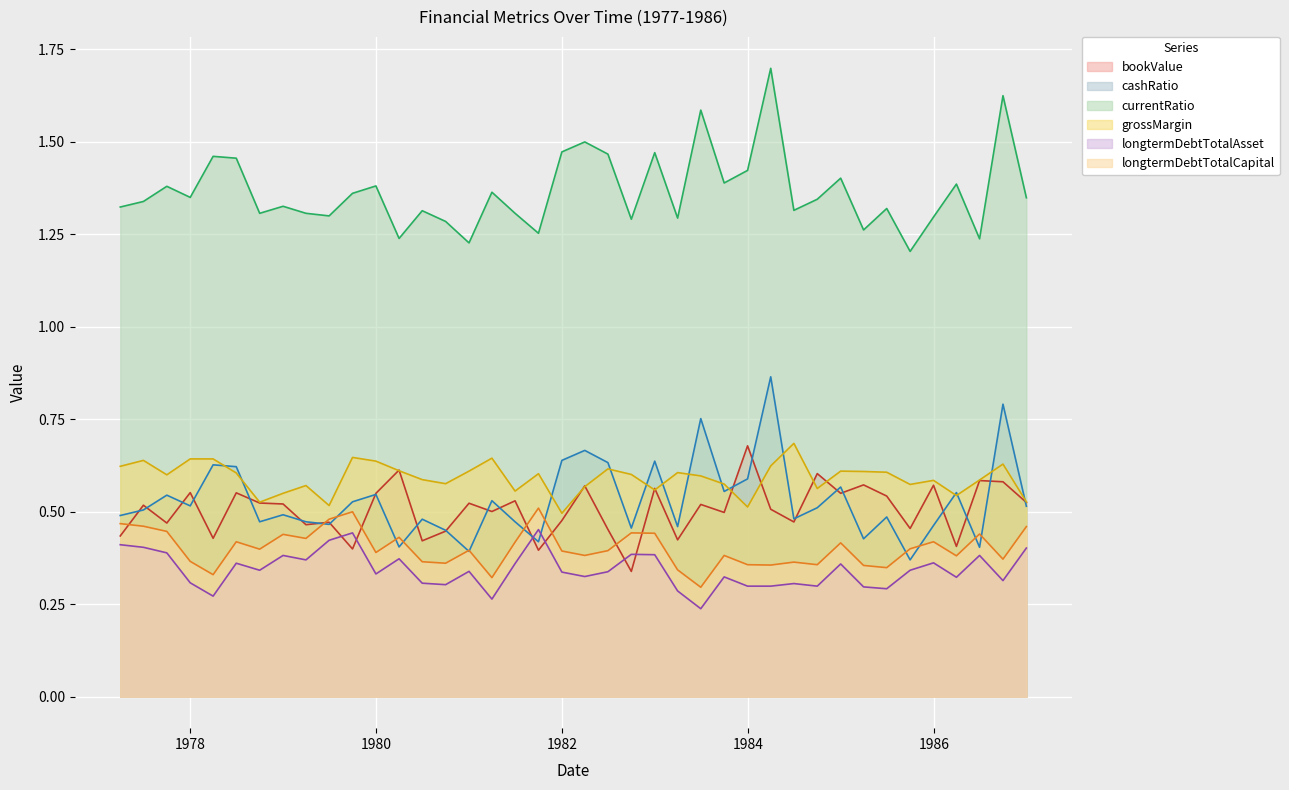

Count the longtermDebtTotalCapital values in the range 0 to 1.

40